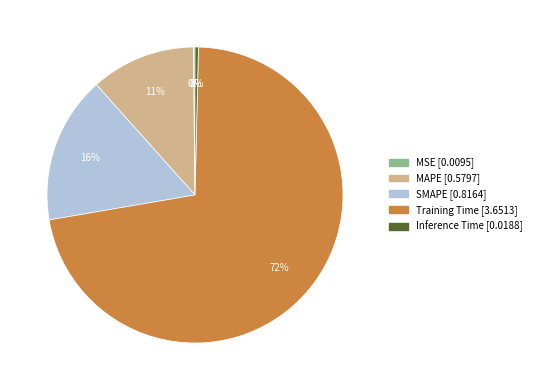

To the nearest percent, what is the average slice percentage?

20%